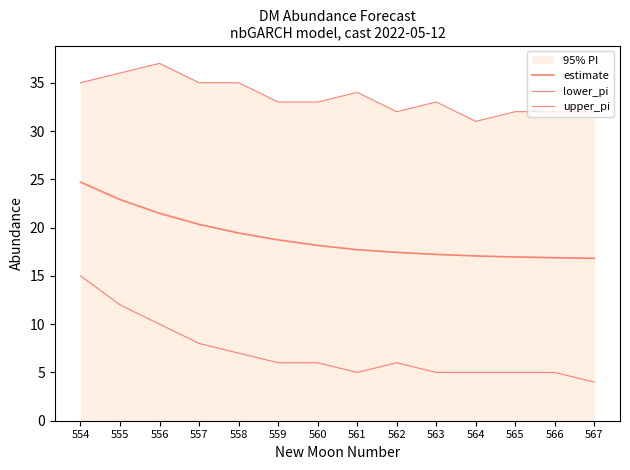

Does the chart display data point markers on the line(s)?

No